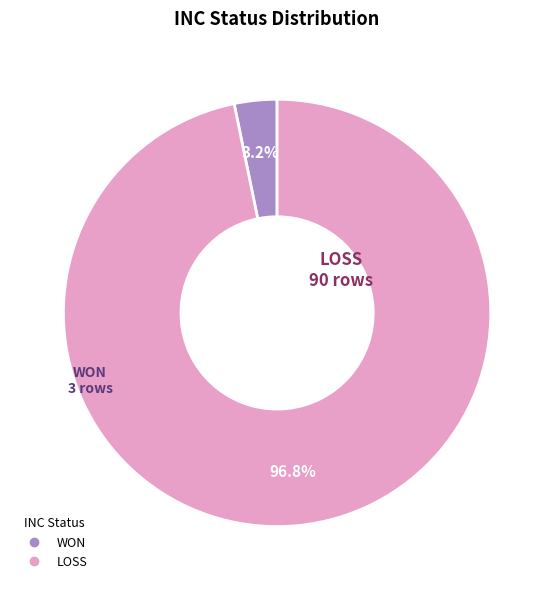

Which category has the biggest portion of the pie?

LOSS